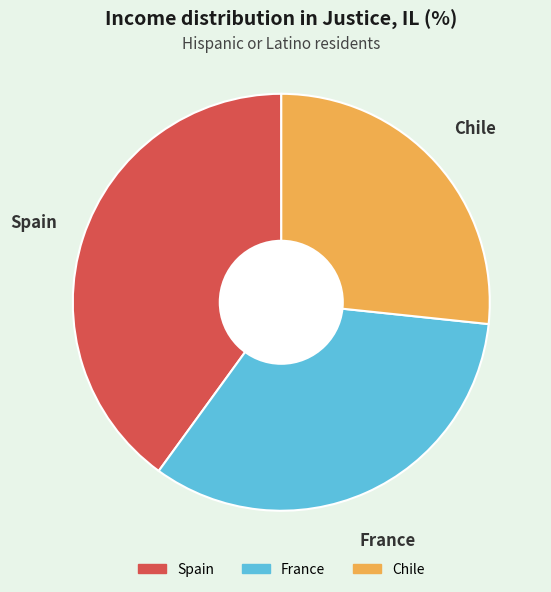

Is the sum of France and Chile greater than half?

Yes